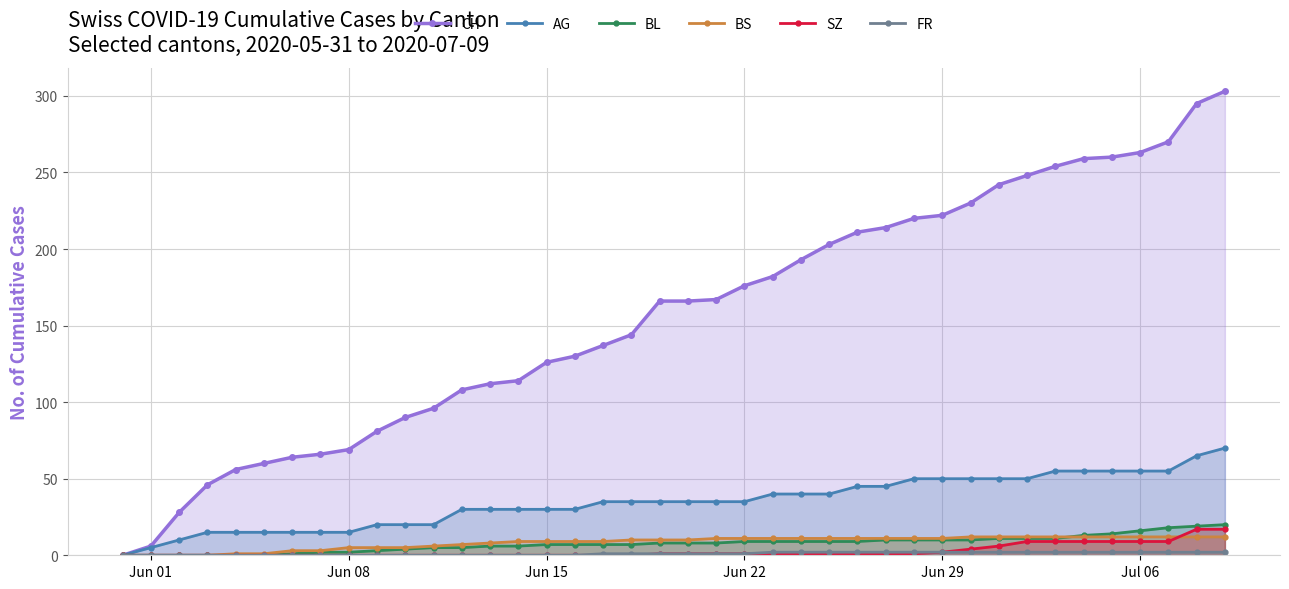

What is the difference between the maximum and second lowest values in the BL series?

20